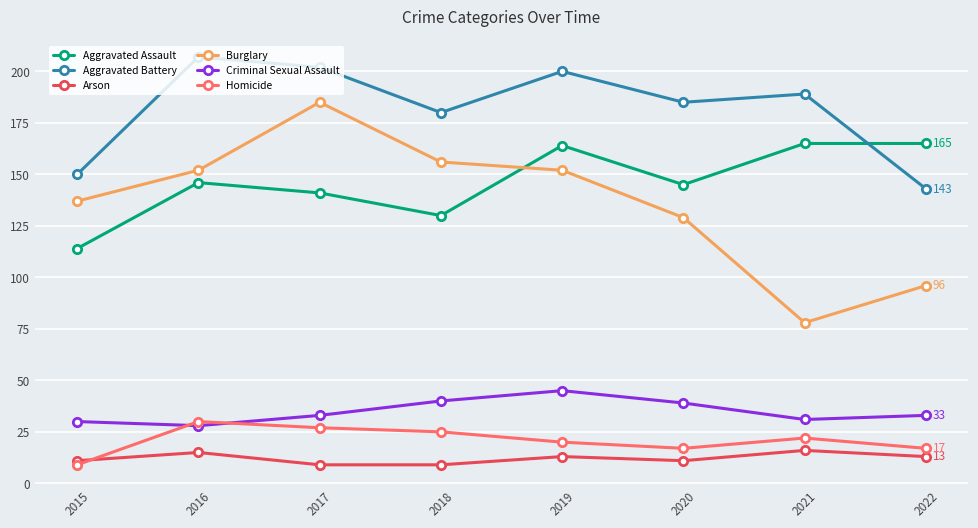

In Burglary, how many points are higher than both neighbors (excluding endpoints)?

1